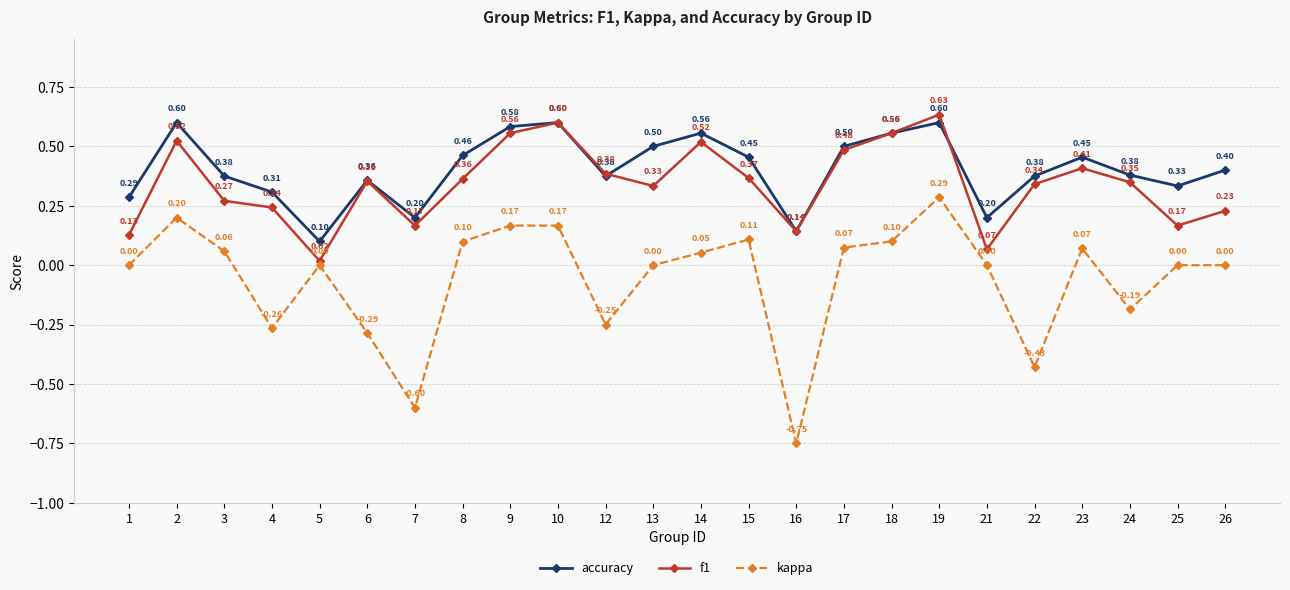

Which series has the widest spread of values?

kappa